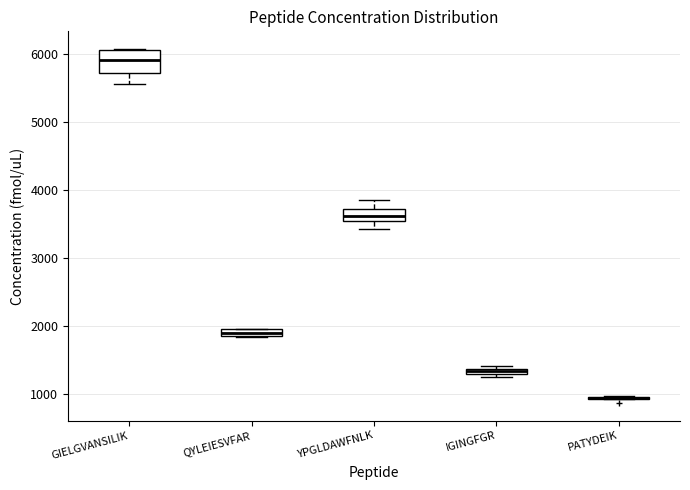

Comparing the boxes themselves (not the whiskers), which one is the tallest?

GIELGVANSILIK